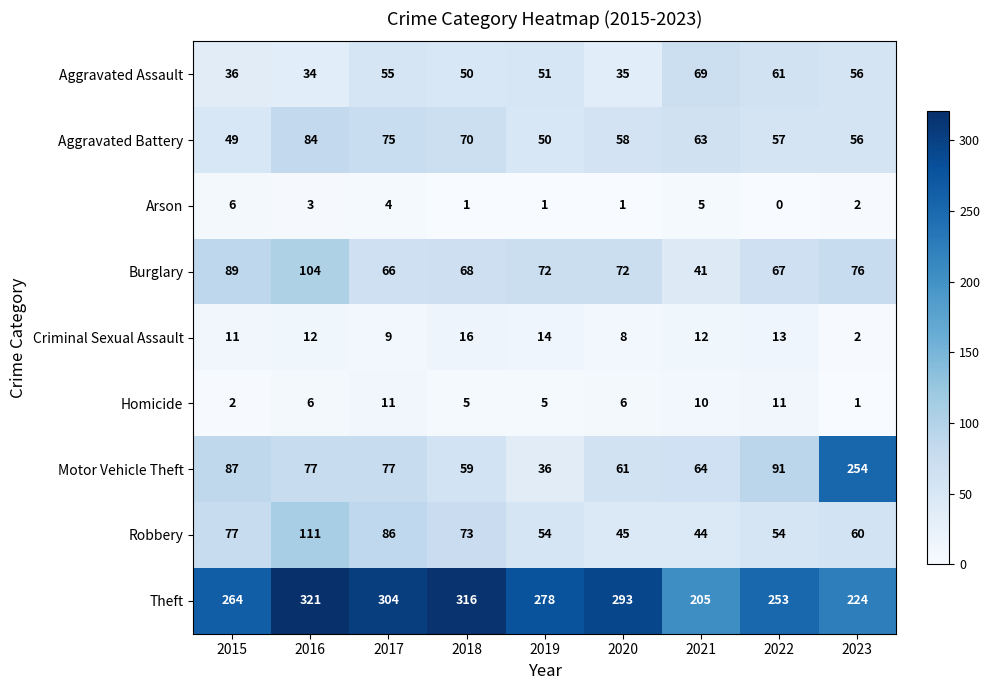

The value of Aggravated Assault at 2020 is 35. True or false?

True